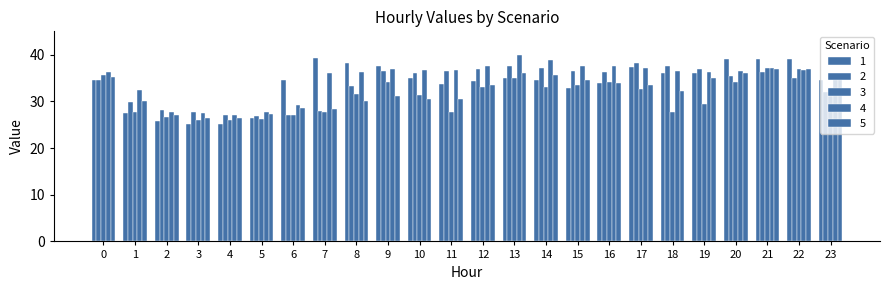

Is it true that 1 equals 36.1 at 19?

True